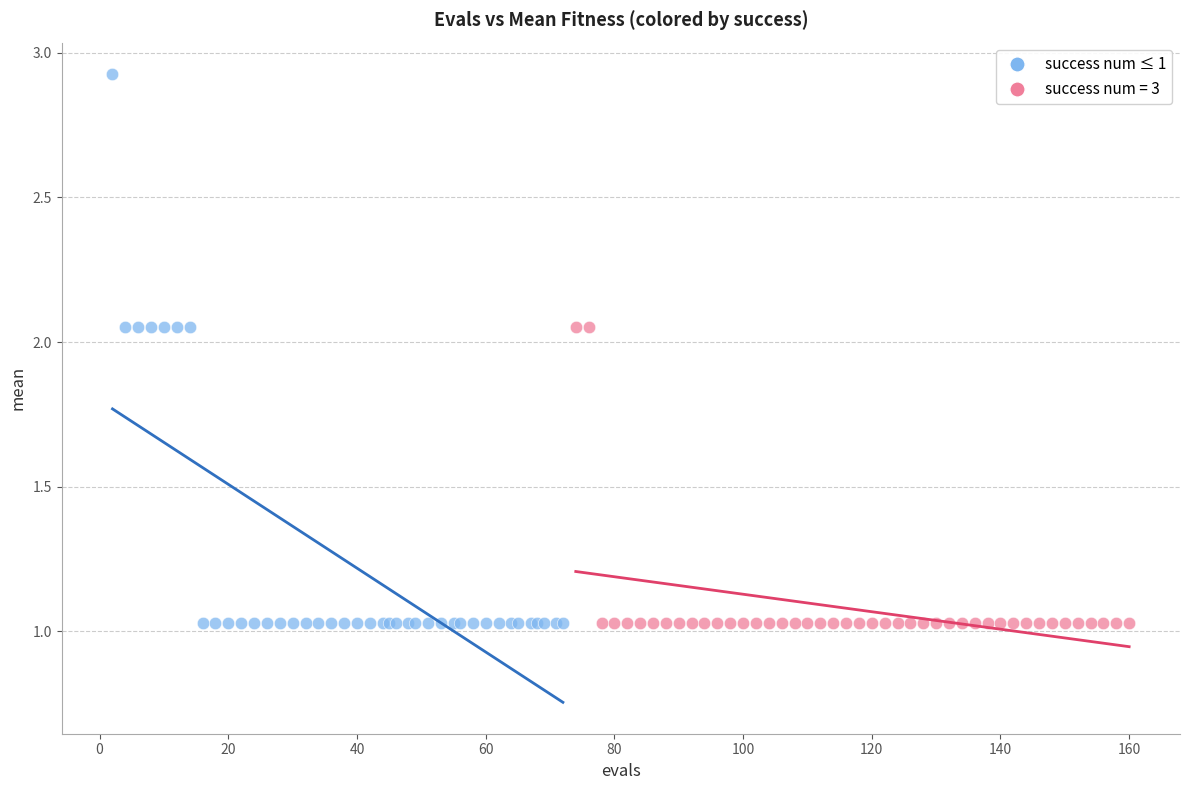

Which series has the widest spread of Y values?

success num ≤ 1